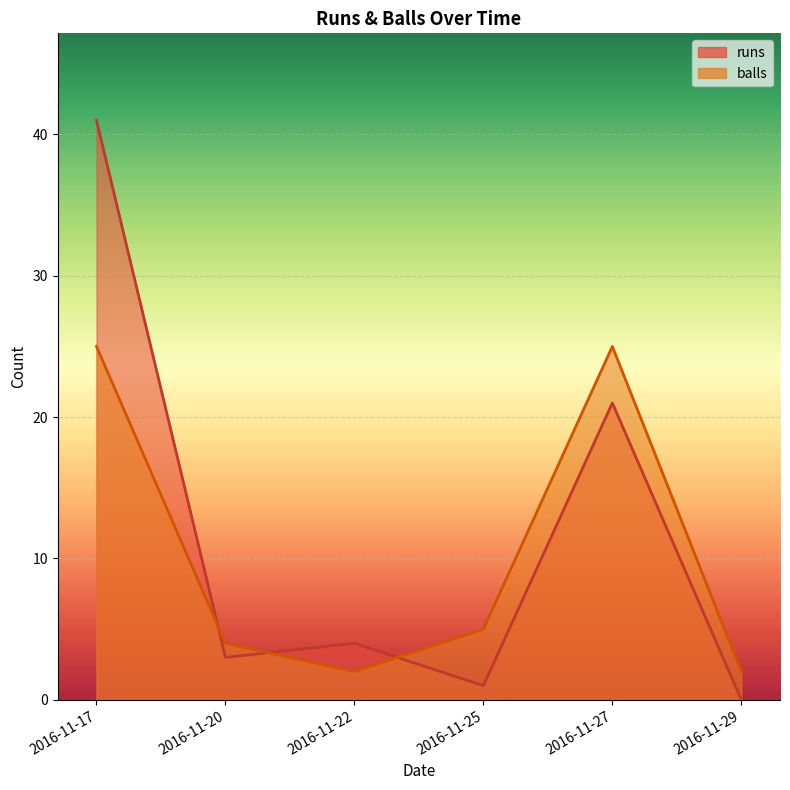

At 2016-11-29, list the series in order from smallest to largest.

runs, balls